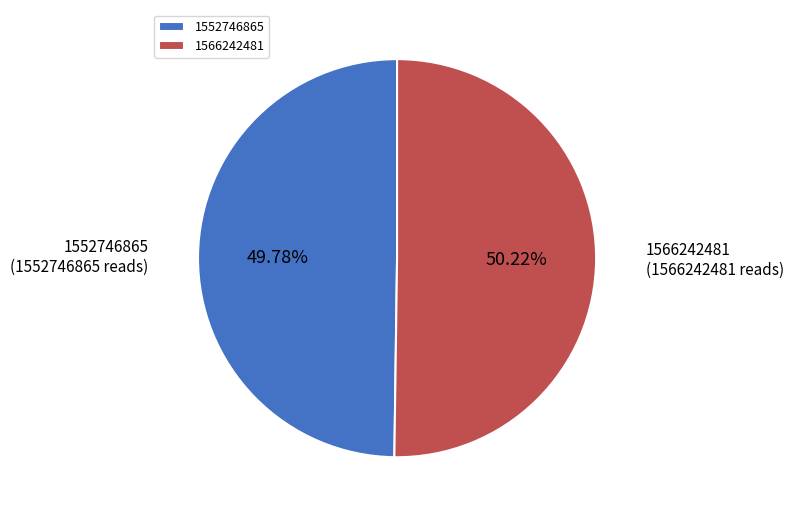

Does any single category account for the majority?

Yes